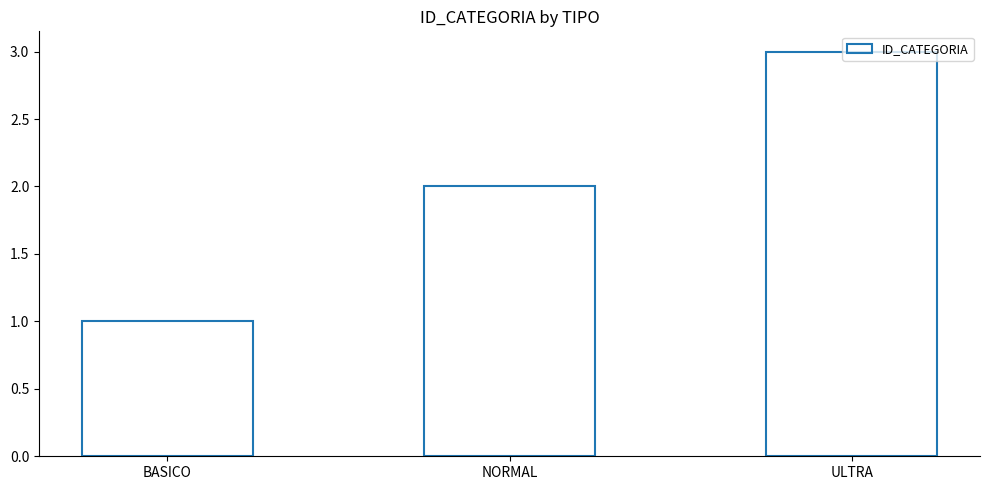

What position from the left is NORMAL?

2